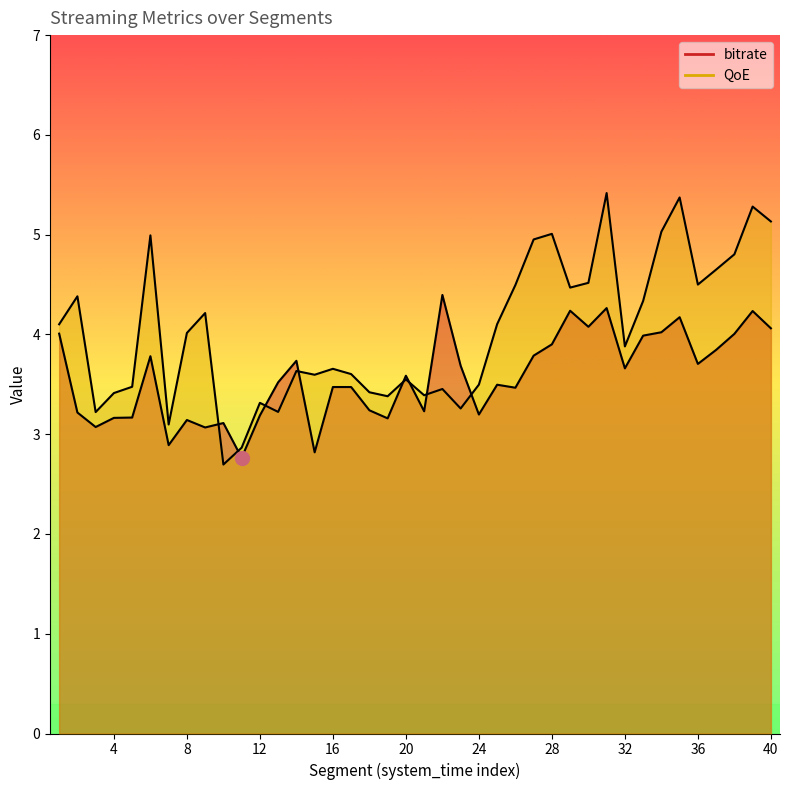

How many data points in bitrate are above 3?

37